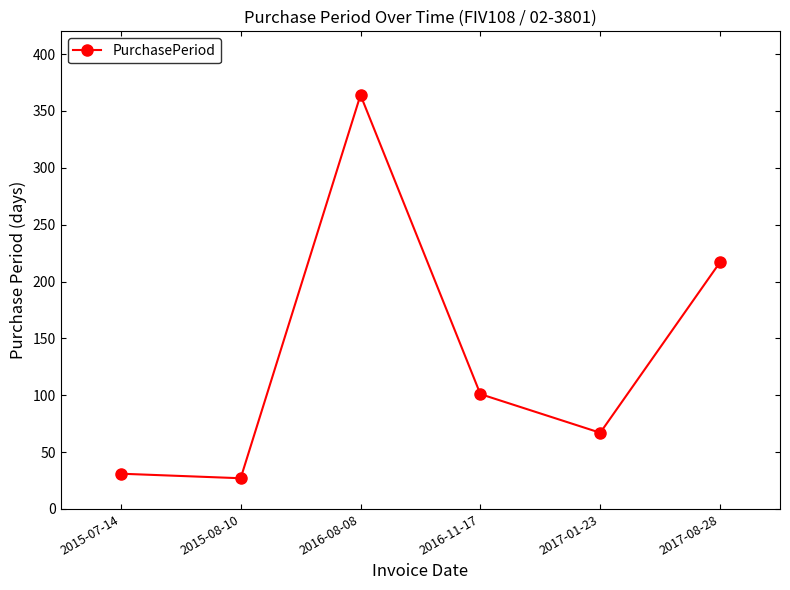

True or false: the data shows 364 at 2016-08-08.

True